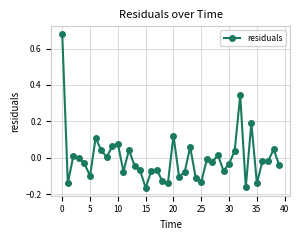

What is the difference between the maximum and minimum values?

0.8